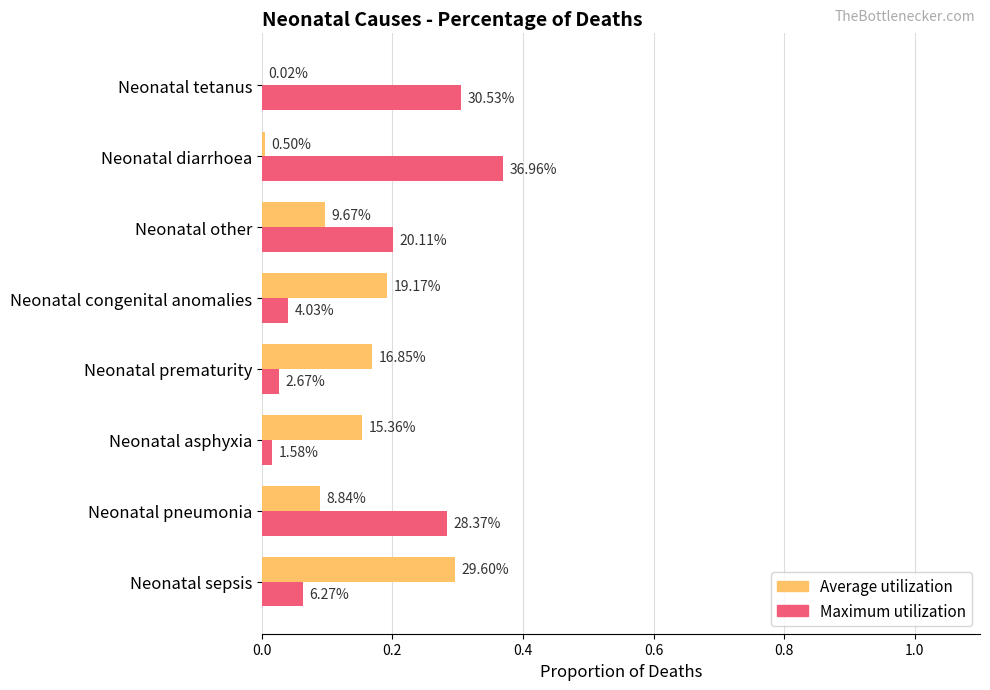

Which series has the largest total across all categories?

Maximum utilization